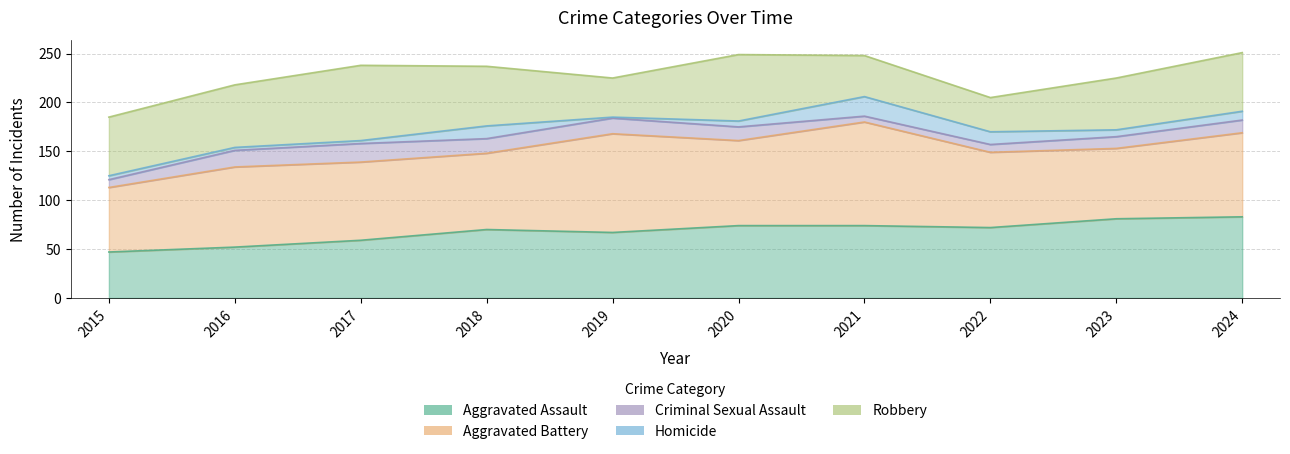

Which series has the largest total across all categories?

Aggravated Battery